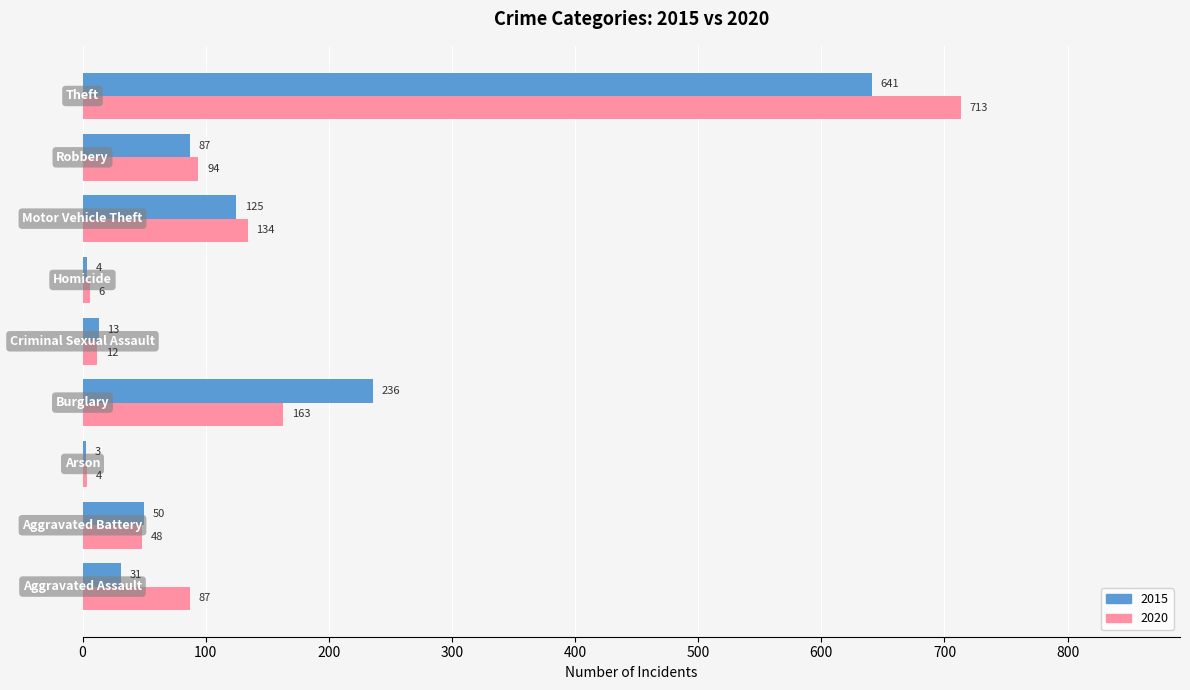

What is the minimum value shown in the chart?

3